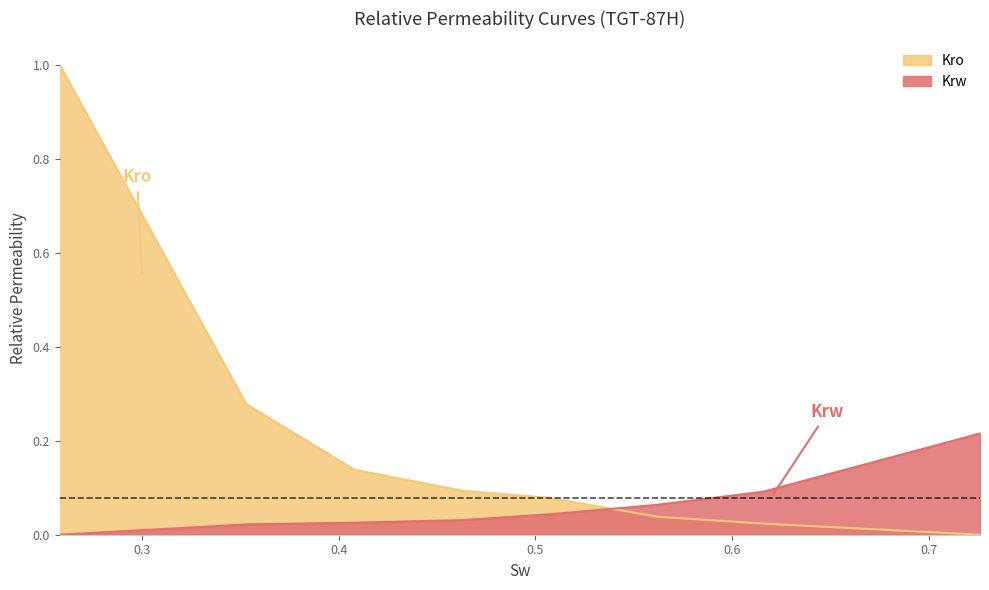

Which series has the largest total across all categories?

Kro